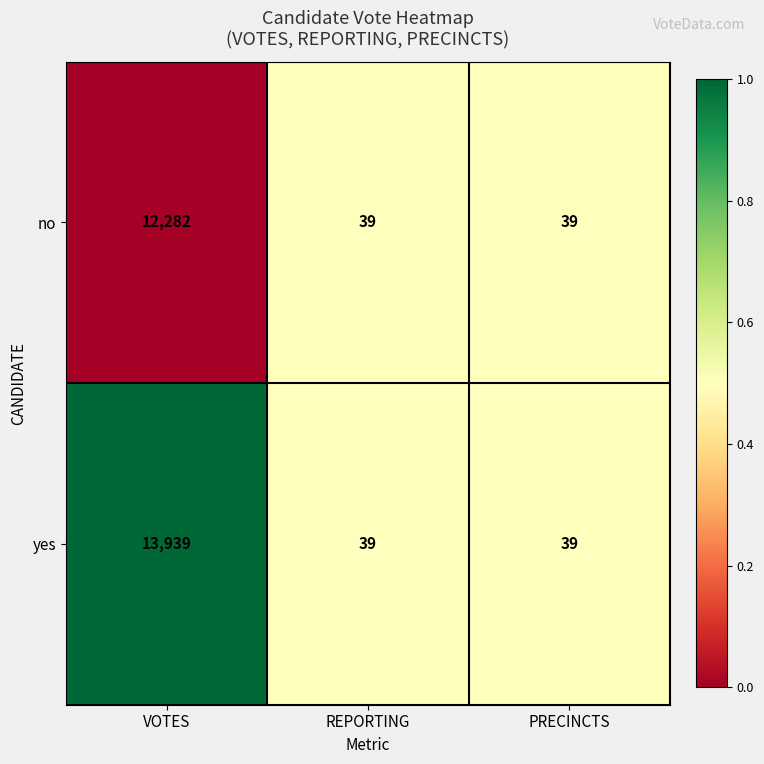

Reading left to right, extract all data points from this chart.

no: 12282	39	39
yes: 13939	39	39